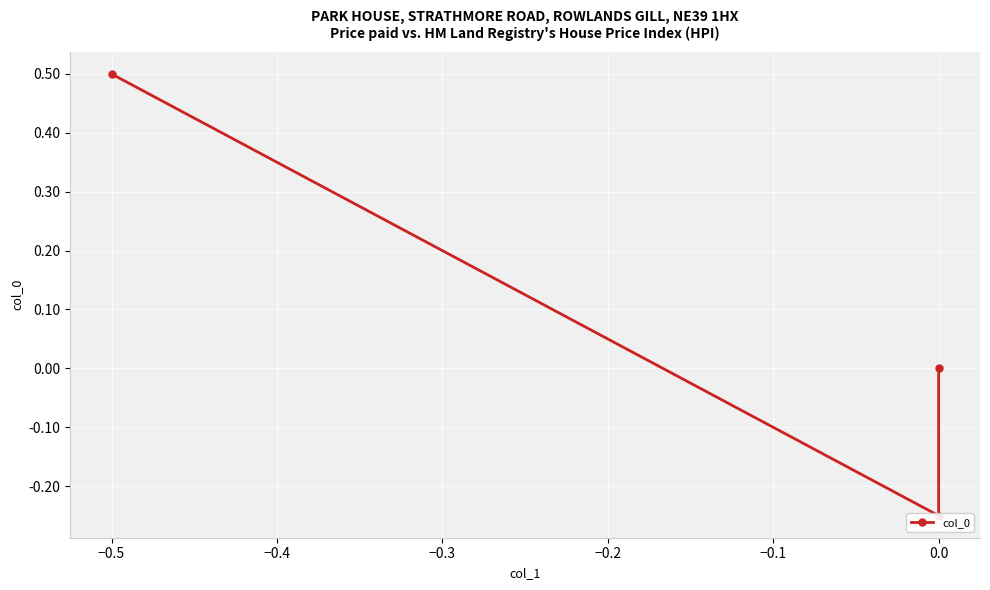

Between −0.5 and −0.4, which is larger?

−0.4